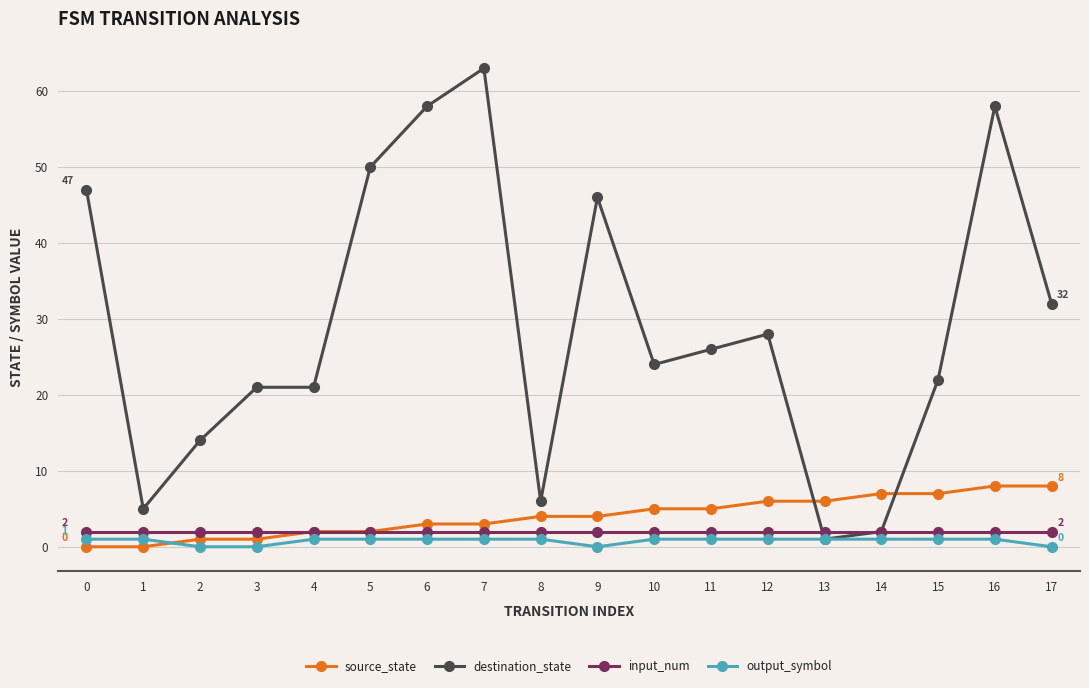

Between 8 and 10, which series saw the biggest shift?

destination_state